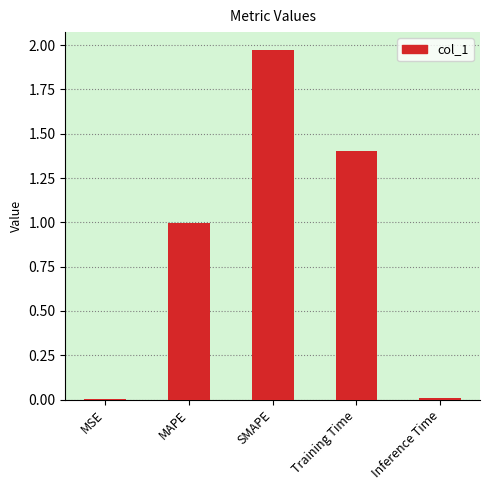

What is the change in value from SMAPE to Inference Time?

-2.0